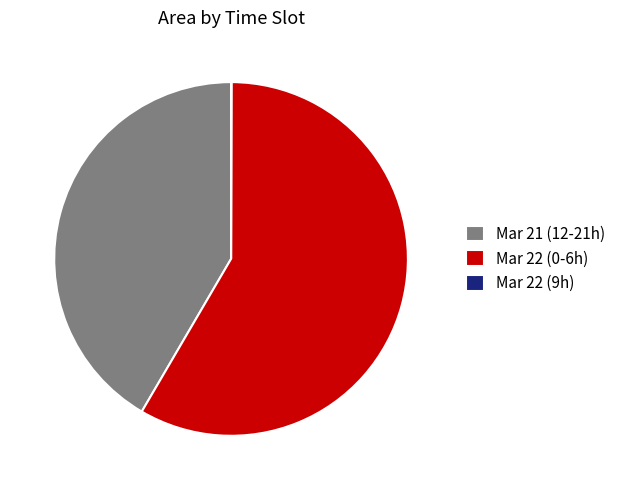

True or false: Mar 22 (0-6h) accounts for 58% of the total.

True